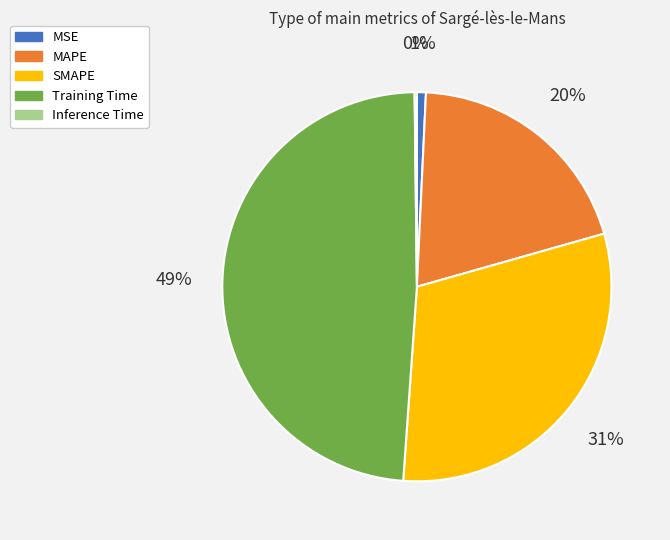

Is it true that Training Time is 63% of the pie?

False